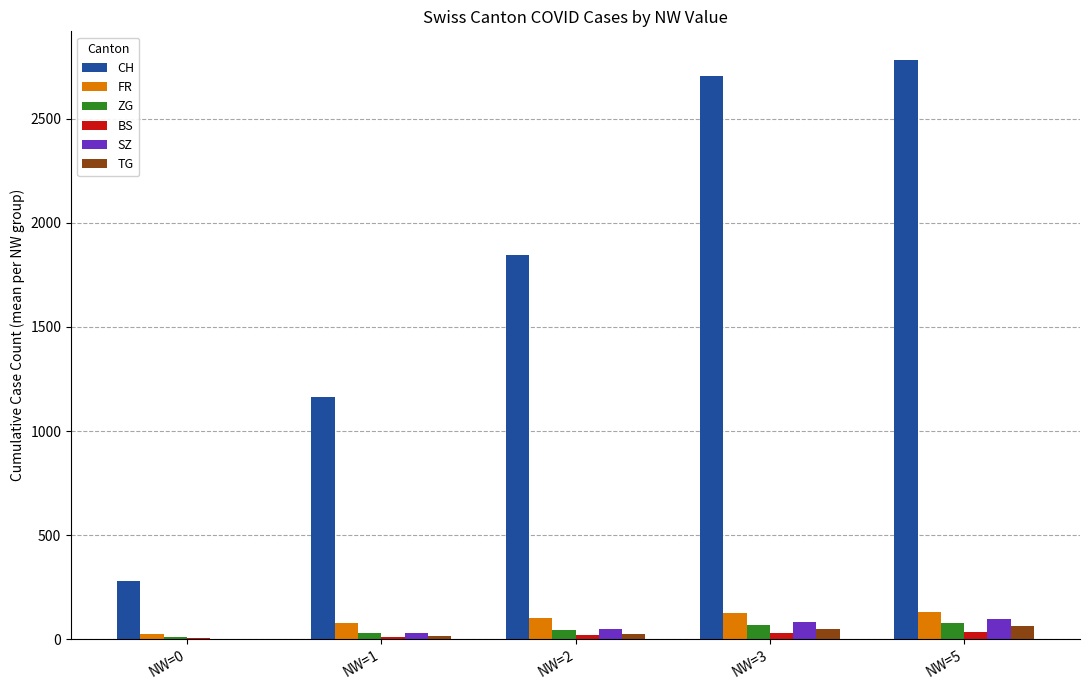

What is the highest value of the FR series?

131.0